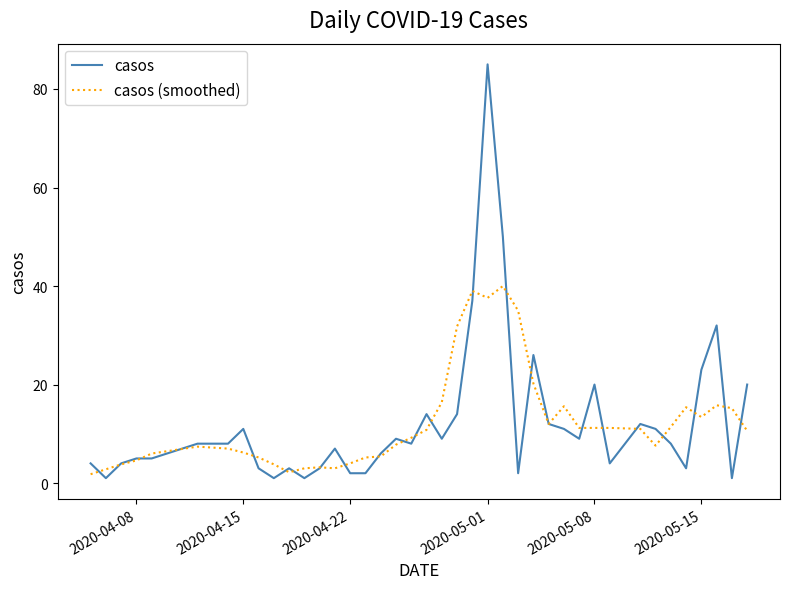

What is the maximum value shown in the chart?

85.0